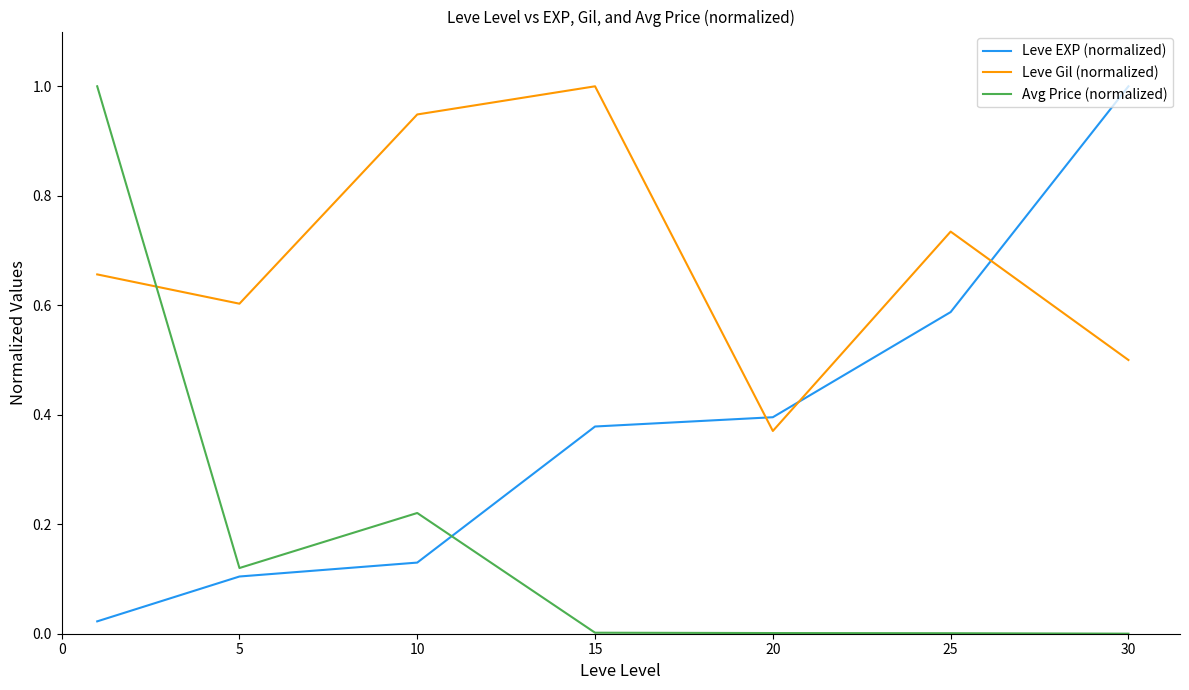

In Leve Gil (normalized), how many points are higher than both neighbors (excluding endpoints)?

2